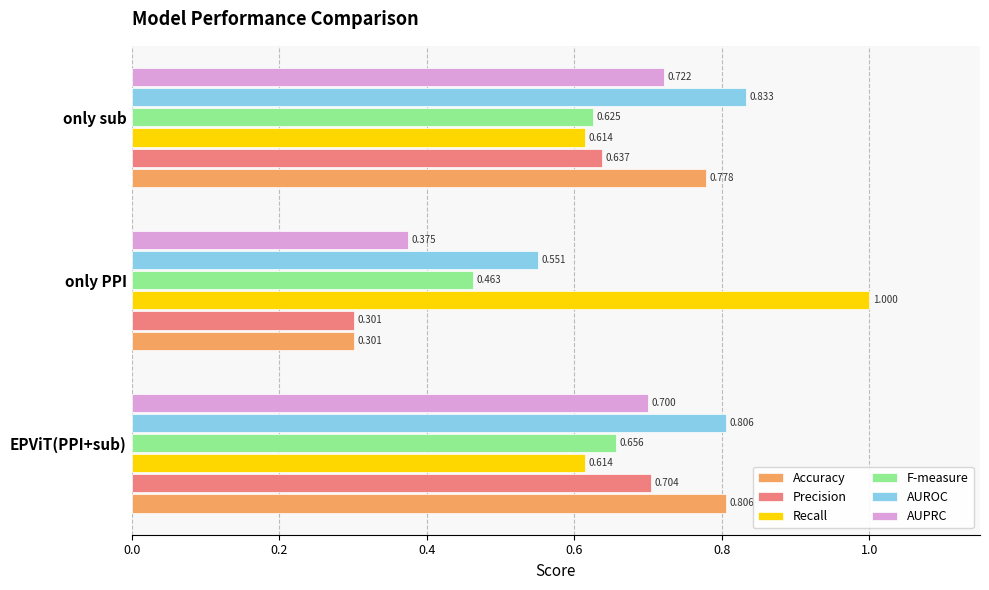

At only sub, list the series in order from largest to smallest.

AUROC, Accuracy, AUPRC, Precision, F-measure, Recall